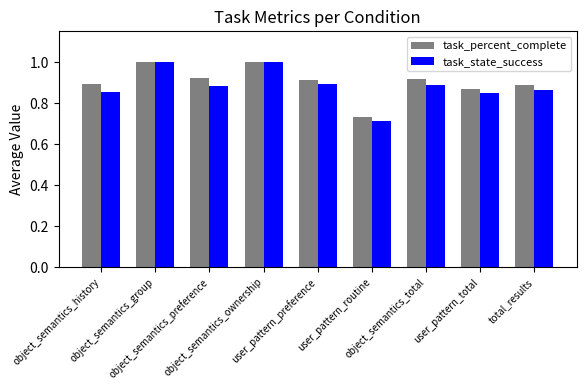

Which series has the largest total across all categories?

task_percent_complete